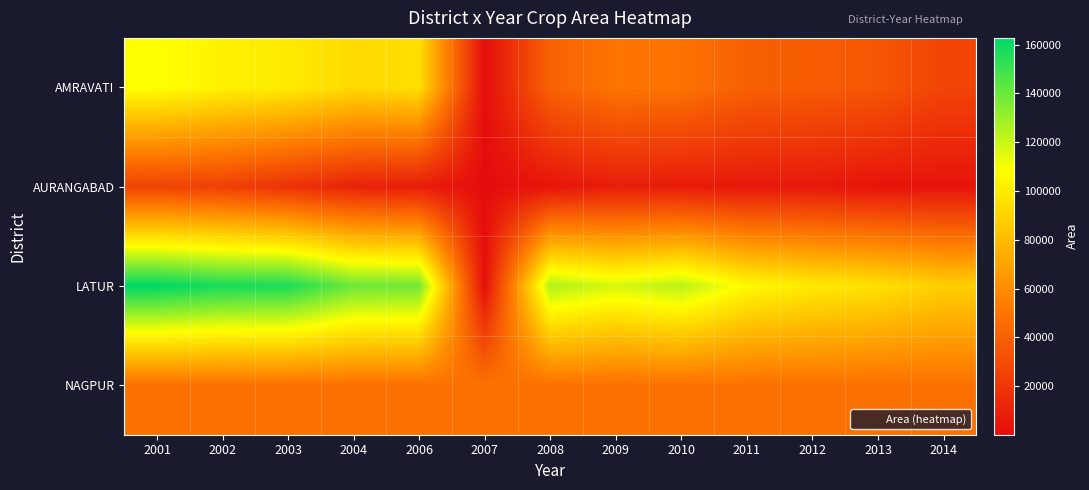

Rank the series at 2013 from highest to lowest value.

LATUR, NAGPUR, AMRAVATI, AURANGABAD